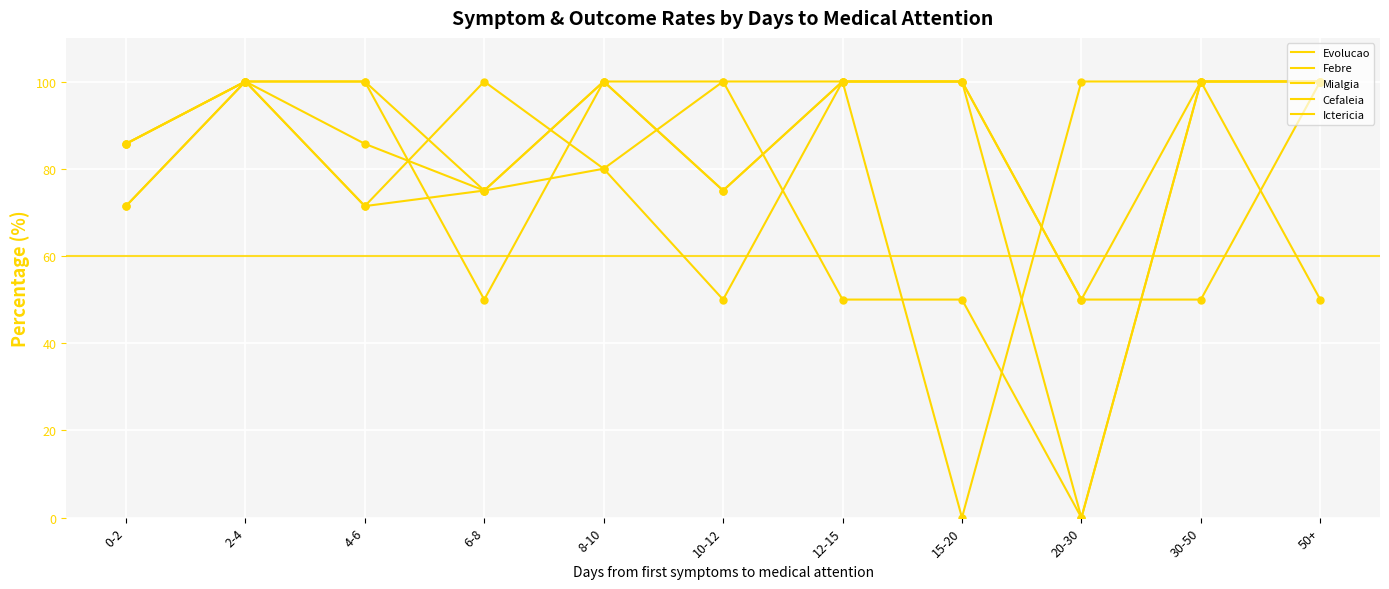

At how many categories does at least one series exceed 38?

11